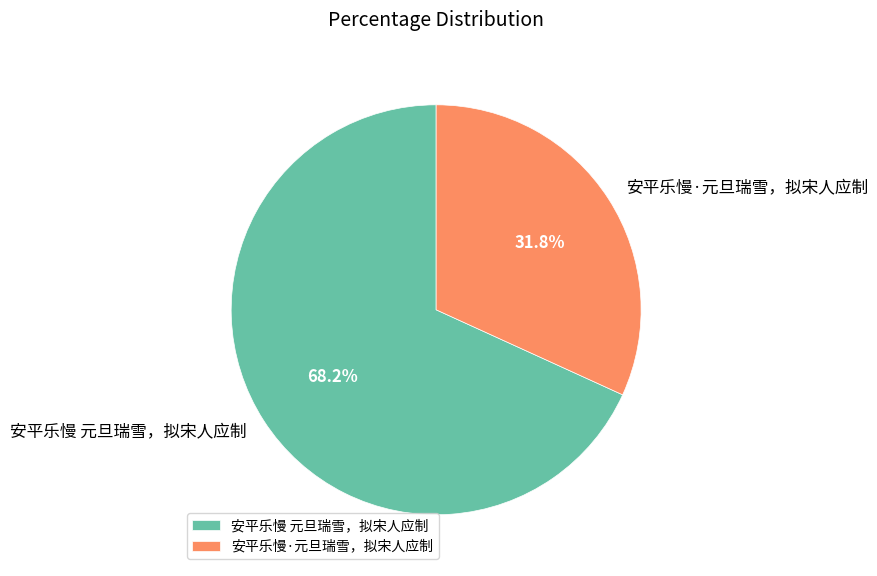

Which slice is the smallest?

安平乐慢·元旦瑞雪，拟宋人应制